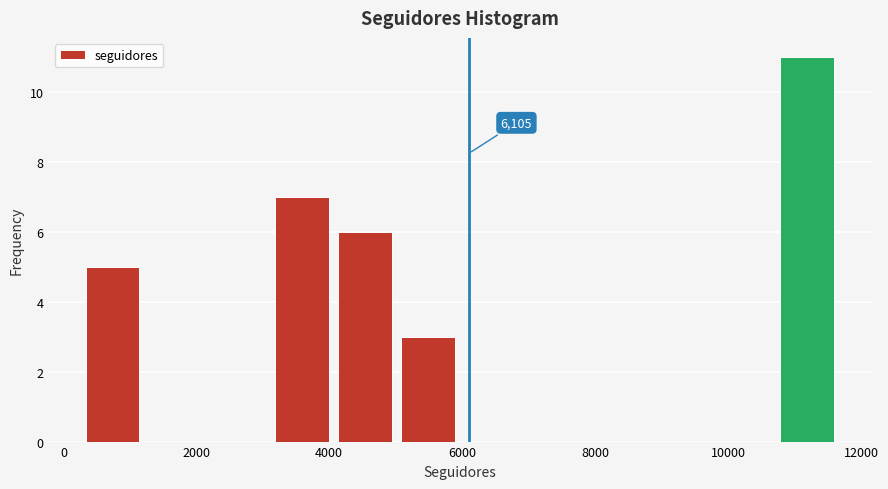

Which range on the x-axis has the tallest bar?

10800 to 11600